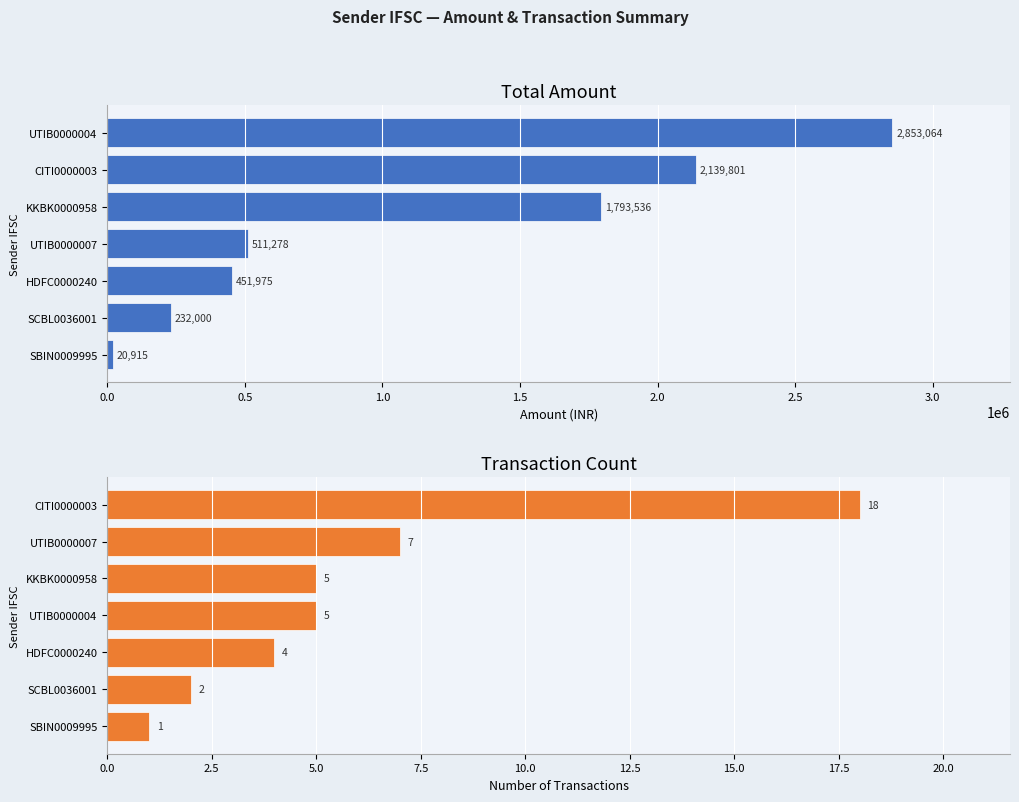

Reading left to right, transcribe all the data shown in this chart.

Total Amount: 20915	232000	451975	511278	1793536	2139801	2853064
Transaction Count: 1	2	4	5	5	7	18